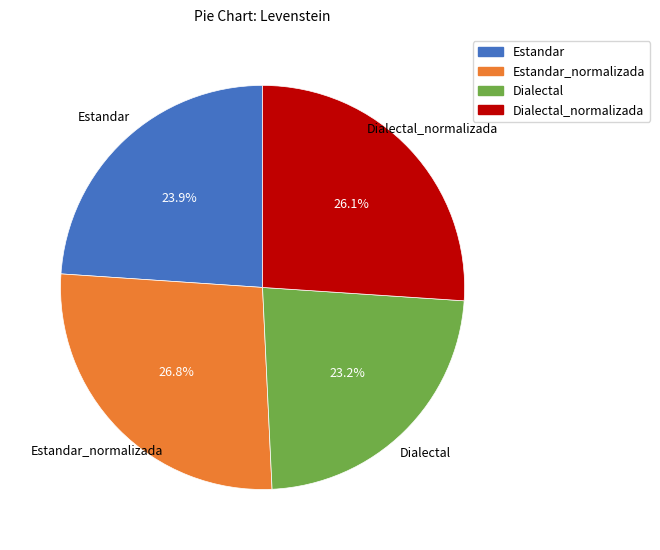

To the nearest percent, what is the average slice percentage?

25%